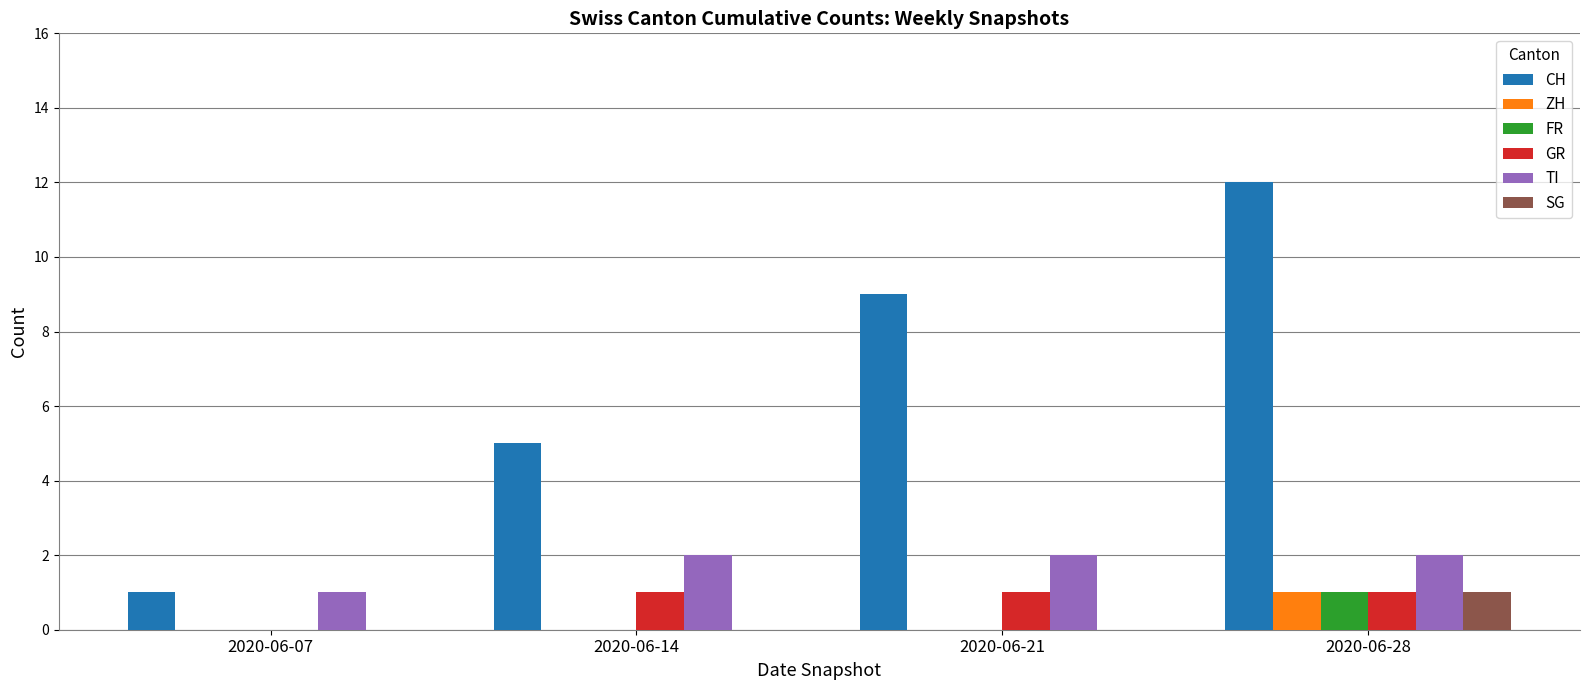

Which series has the largest total across all categories?

CH